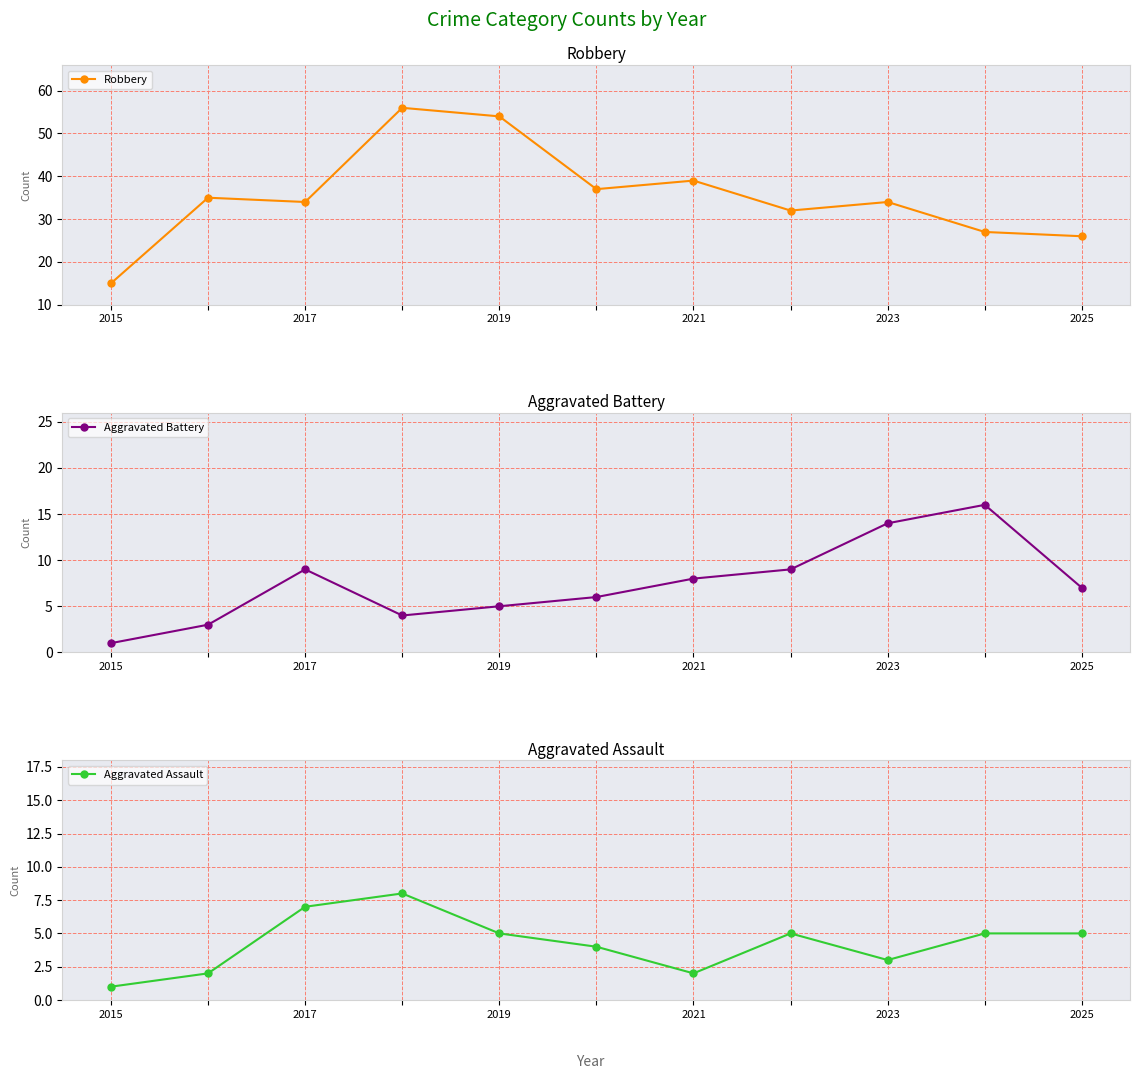

The value of Aggravated Assault at 6 is 2. True or false?

True